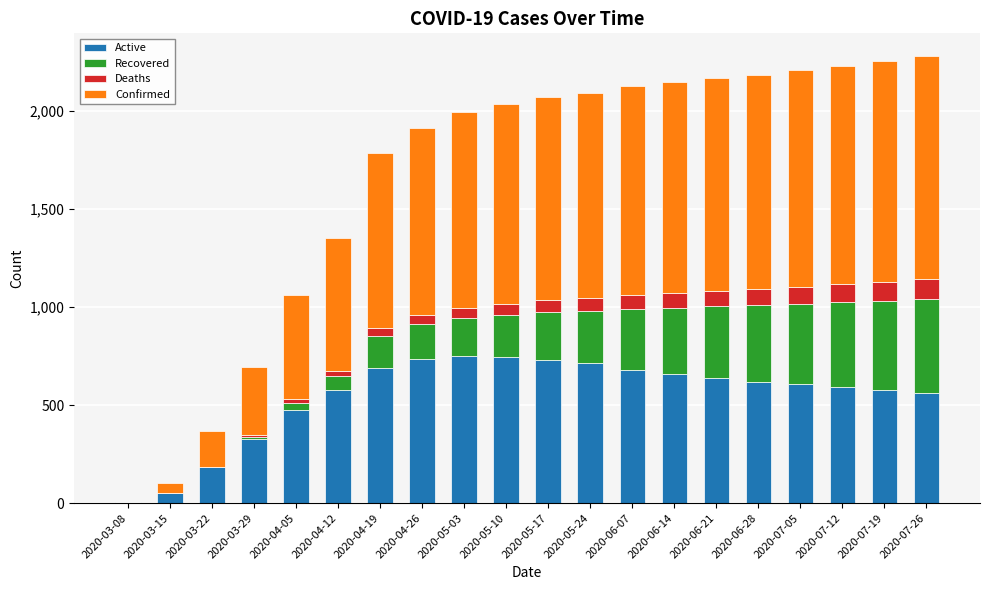

What are all the series names shown in the legend?

Active, Recovered, Deaths, Confirmed